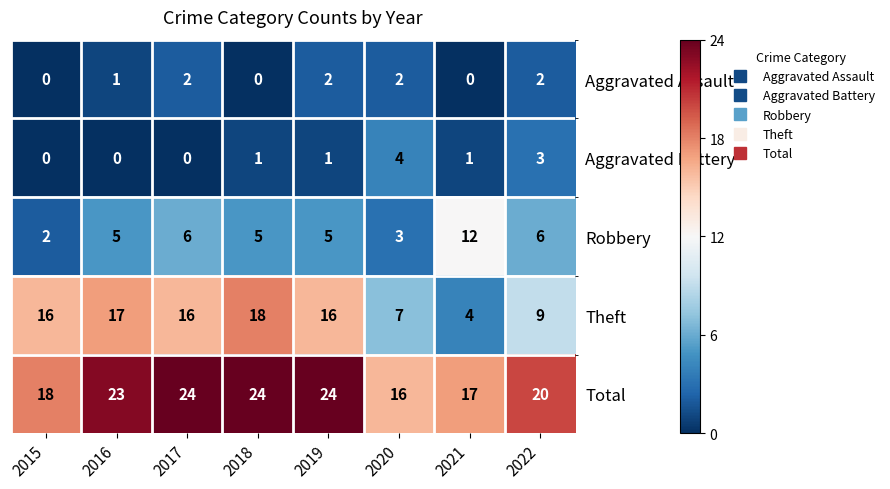

Between 2019 and 2022, which series saw the biggest shift?

Theft